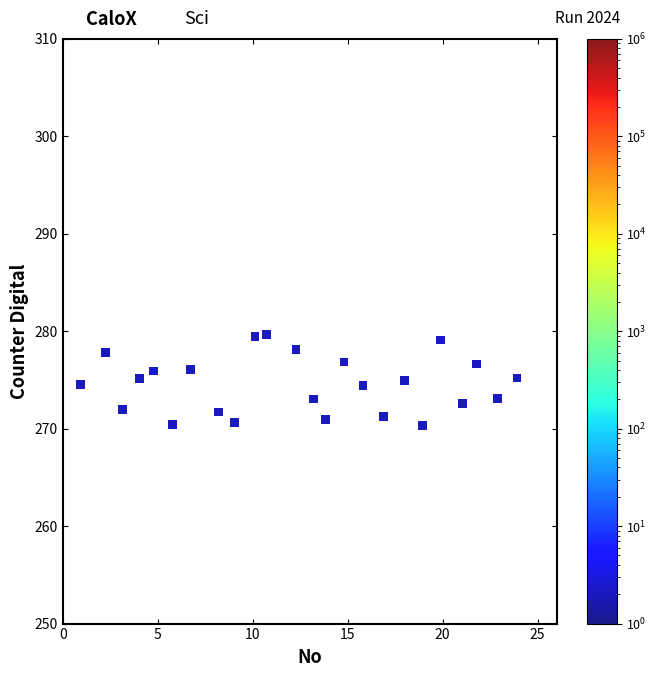

What is the range of Y values (max minus min)?

9.3